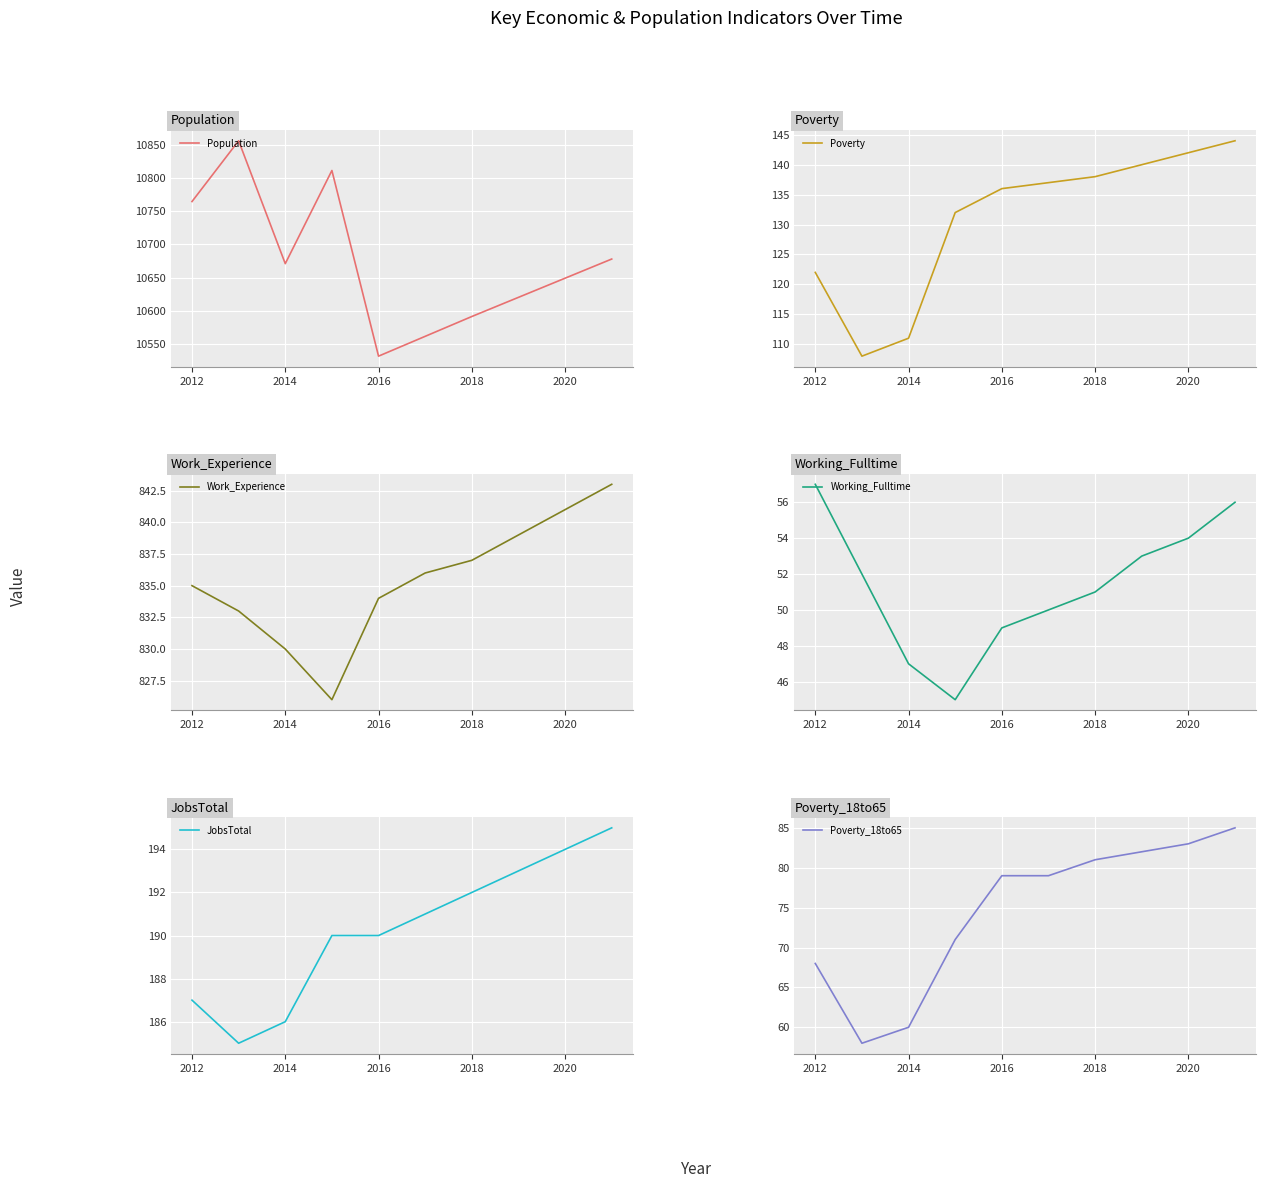

What is the highest value of the Population series?

10857